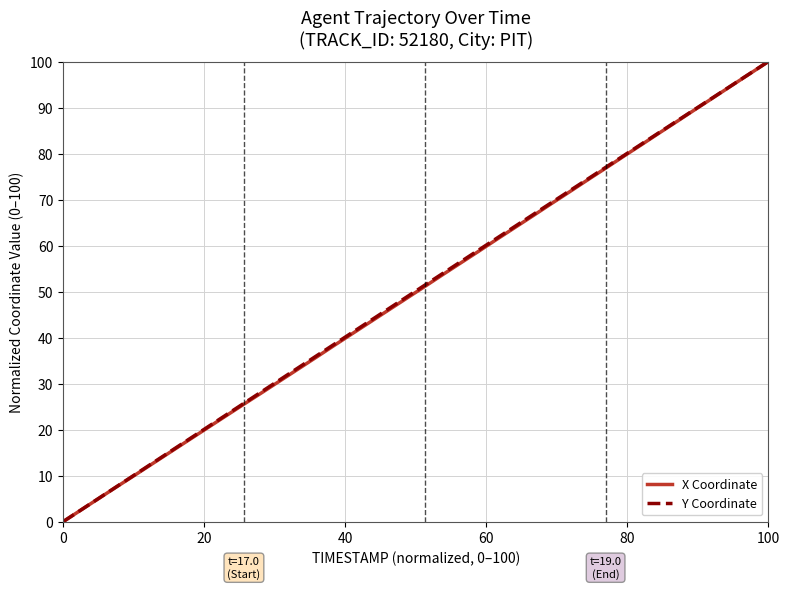

What is the sum of all X Coordinate values?

1996.1